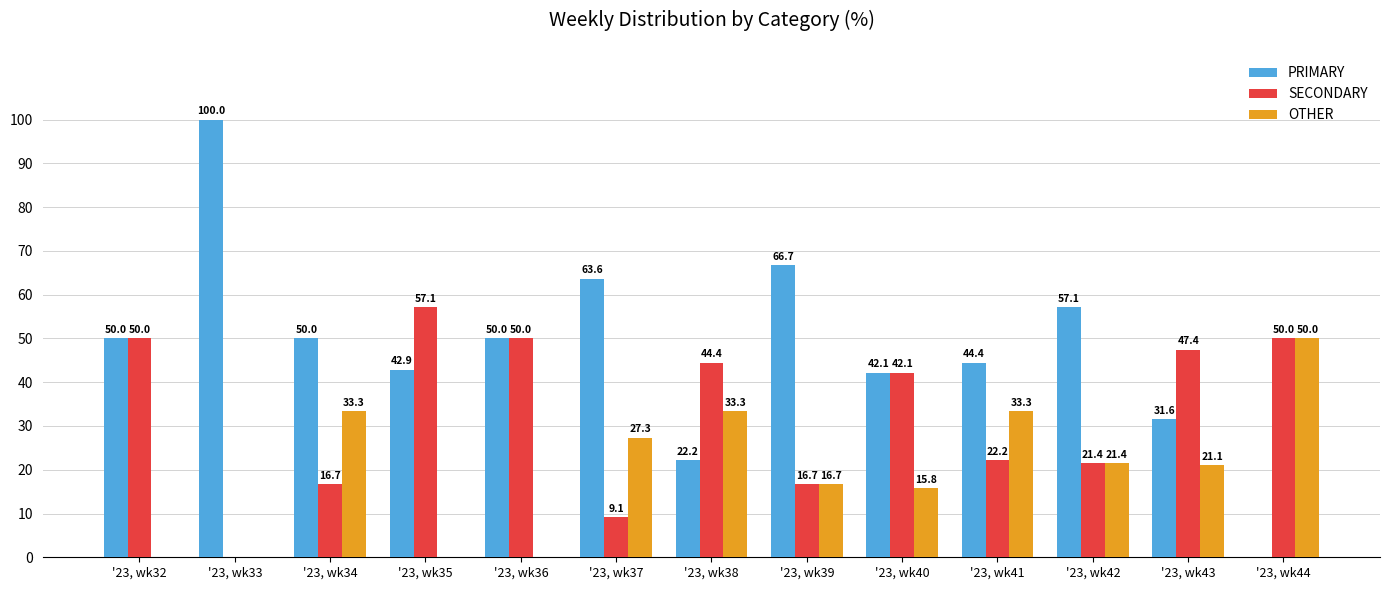

Reading left to right, transcribe all the data shown in this chart.

PRIMARY: 50.0	100.0	50.0	42.9	50.0	63.6	22.2	66.7	42.1	44.4	57.1	31.6	0.0
SECONDARY: 50.0	0.0	16.7	57.1	50.0	9.1	44.4	16.7	42.1	22.2	21.4	47.4	50.0
OTHER: 0.0	0.0	33.3	0.0	0.0	27.3	33.3	16.7	15.8	33.3	21.4	21.1	50.0